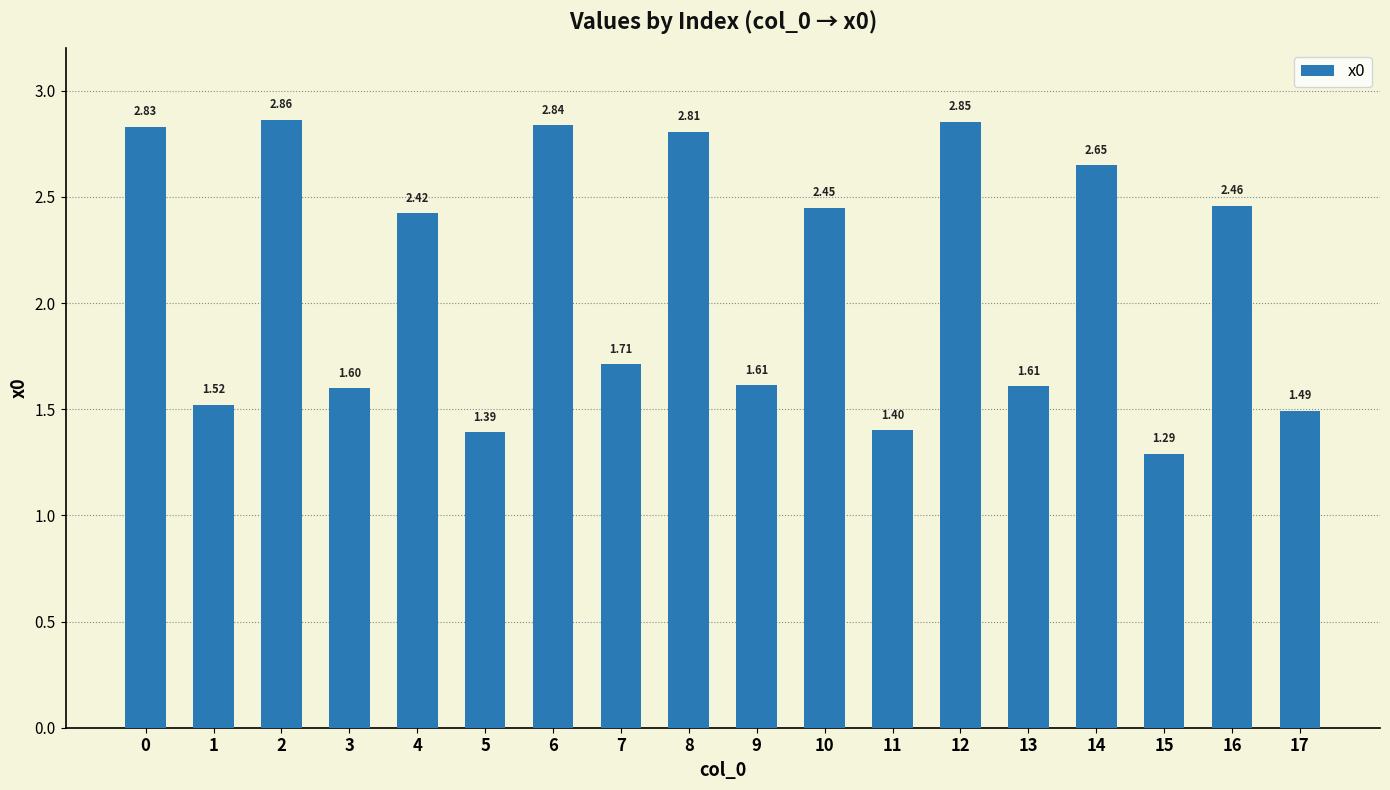

The chart shows a value of 4.2 at 8. True or false?

False